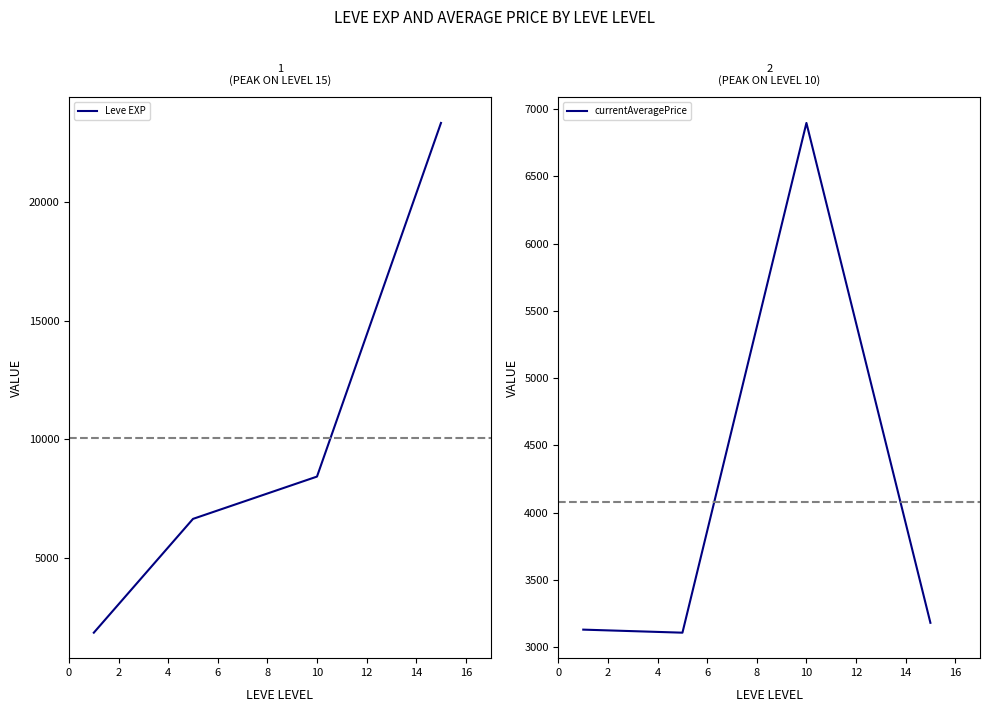

What is the difference between the maximum and second lowest values in the Leve EXP series?

16665